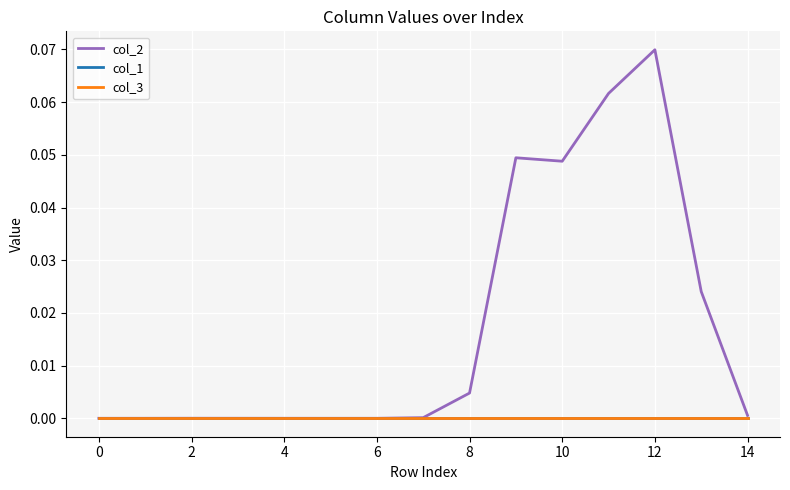

Does the chart have visible grid lines?

Yes